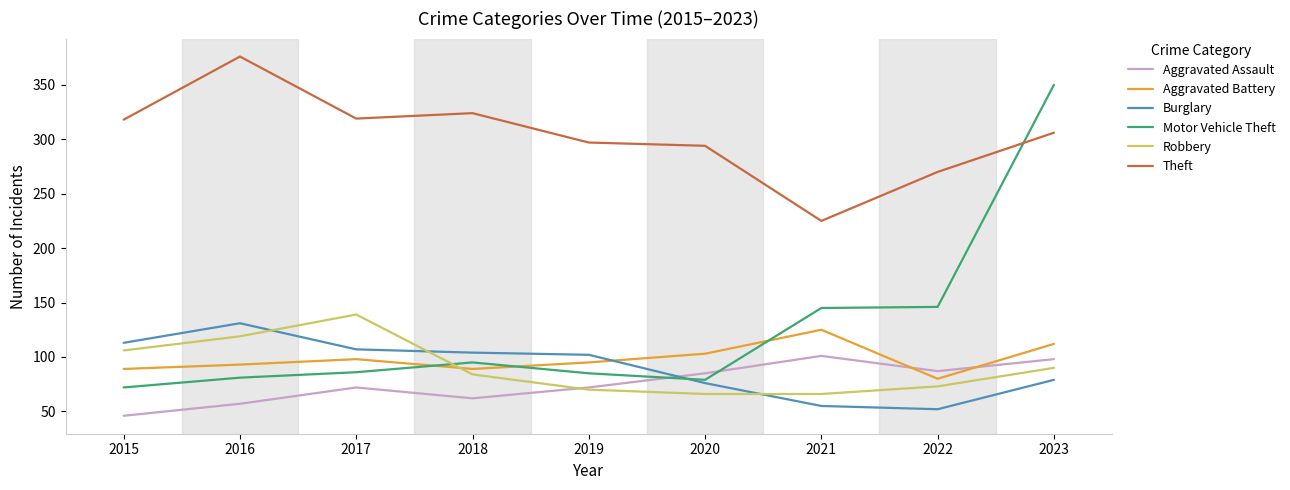

How many interior local valleys does the Aggravated Assault series have?

2